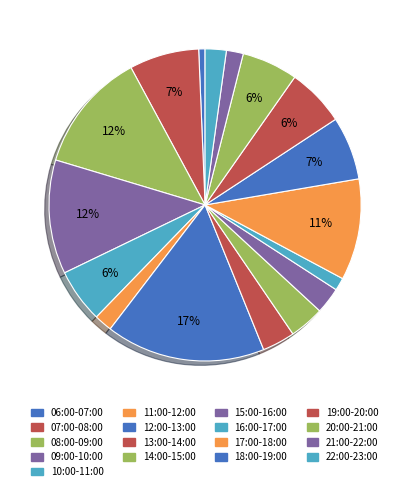

Rank the categories by value from highest to lowest.

12:00-13:00, 08:00-09:00, 09:00-10:00, 17:00-18:00, 07:00-08:00, 18:00-19:00, 19:00-20:00, 20:00-21:00, 10:00-11:00, 14:00-15:00, 13:00-14:00, 15:00-16:00, 22:00-23:00, 11:00-12:00, 21:00-22:00, 16:00-17:00, 06:00-07:00